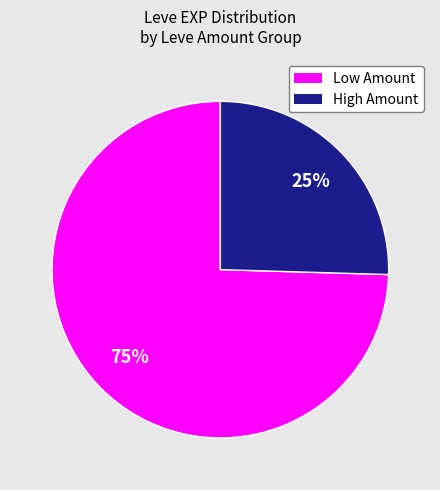

How many segments does this pie chart have?

2